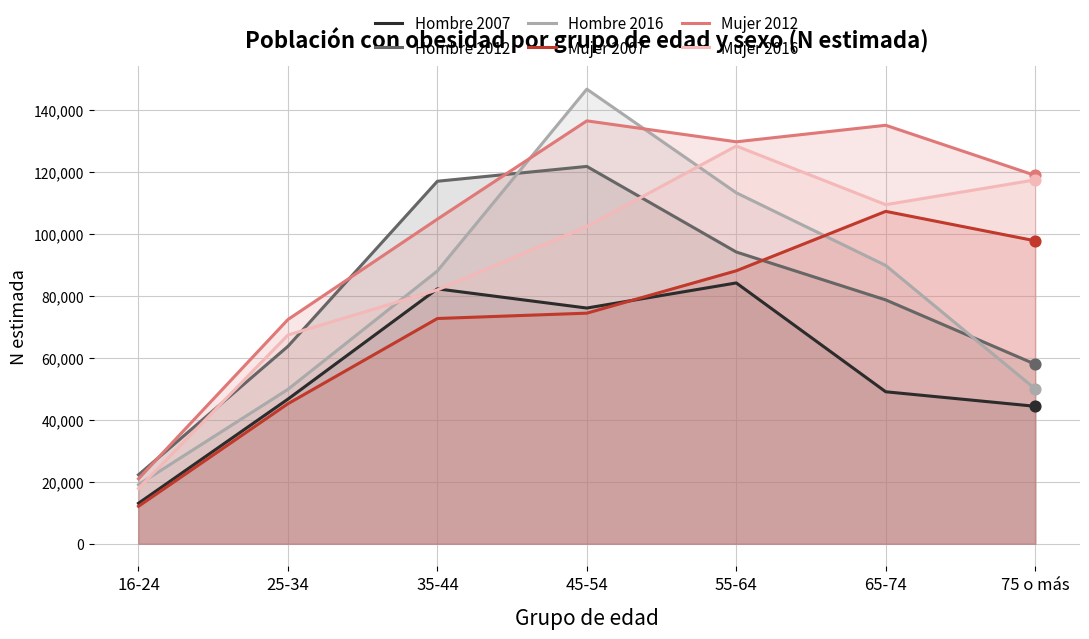

At how many categories does at least one series exceed 77196?

5